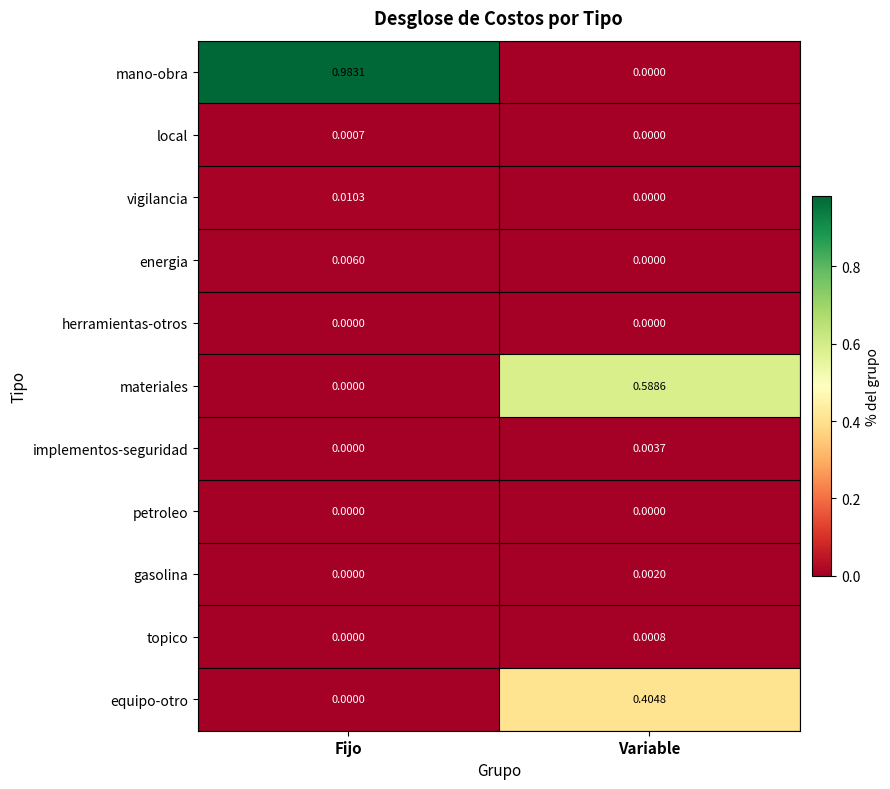

At which category is the sum across all series the highest?

Fijo